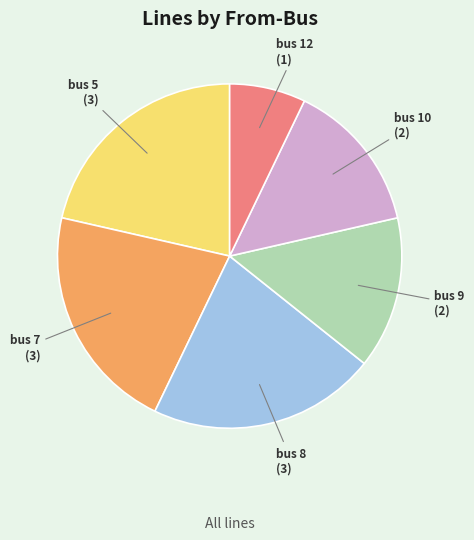

Which category has the smallest portion of the pie?

bus 12